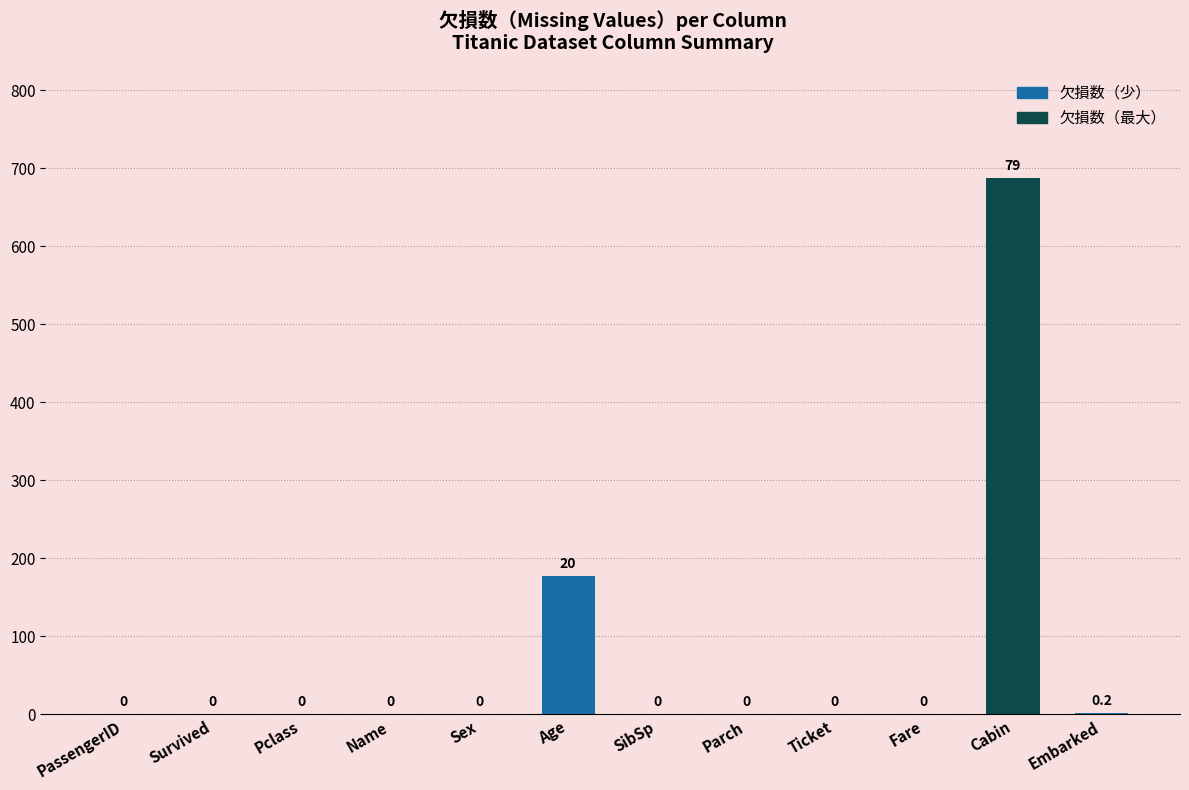

Which category has the highest value across all series?

Cabin